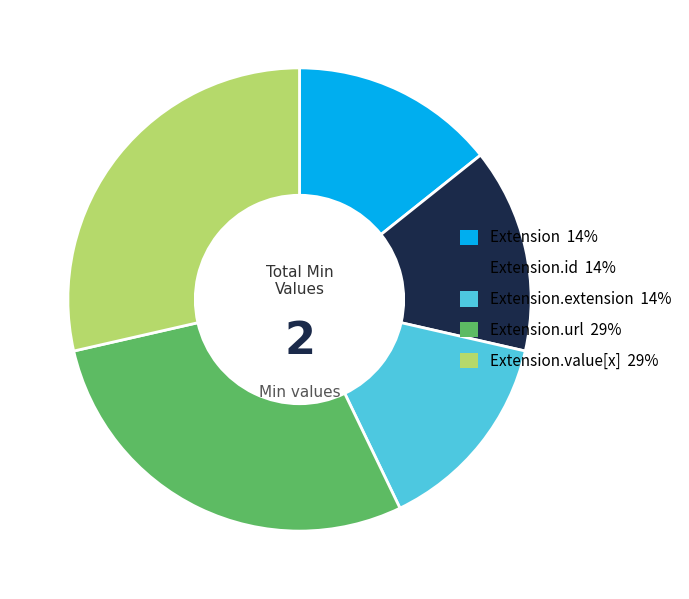

Does any single category account for the majority?

No